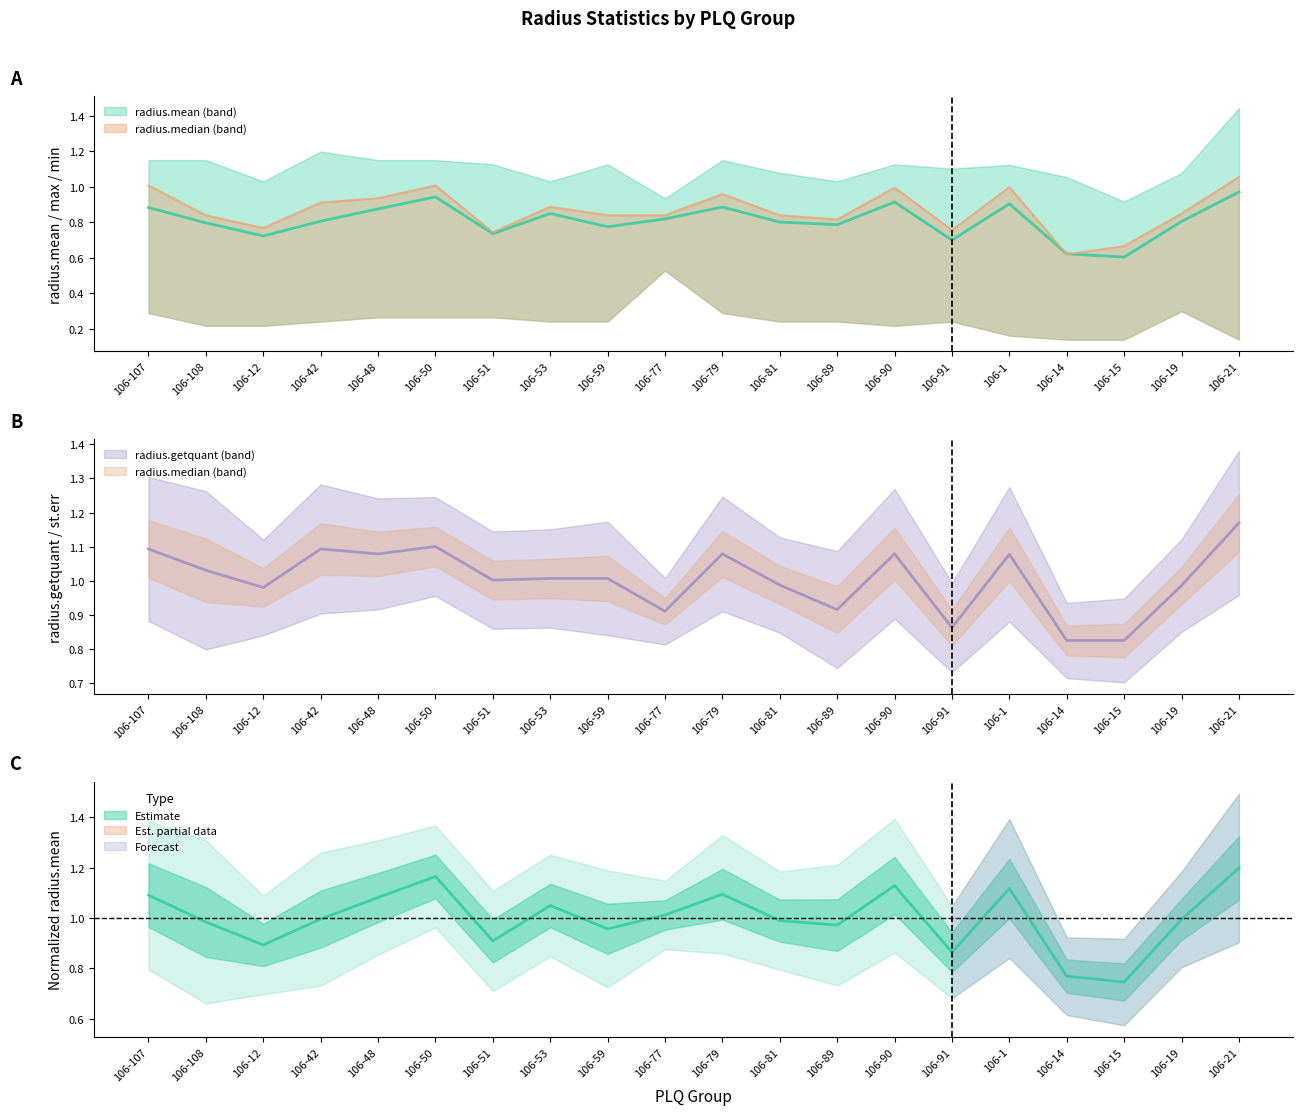

Where is radius.mean nearest to the value 0?

106-15